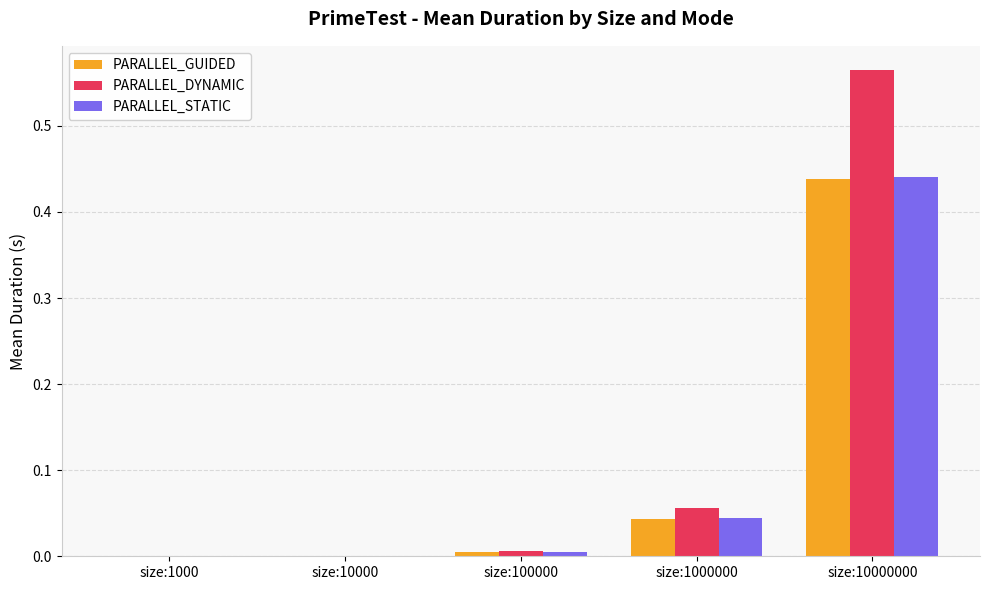

Which category has the highest value in the PARALLEL_STATIC series?

size:10000000